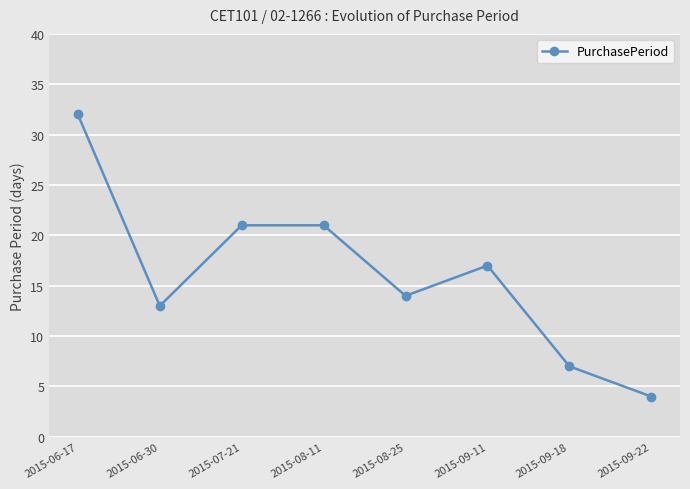

How many values are below 17?

4